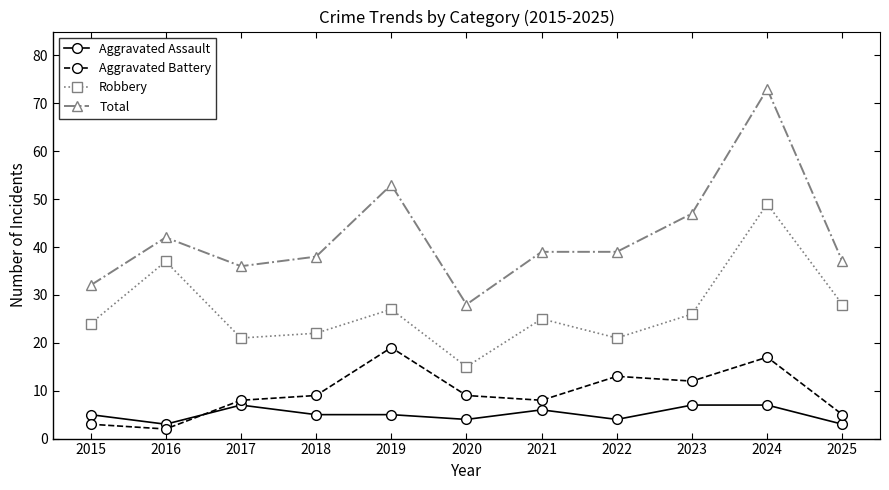

True or false: Robbery and Aggravated Assault cross at least once.

False